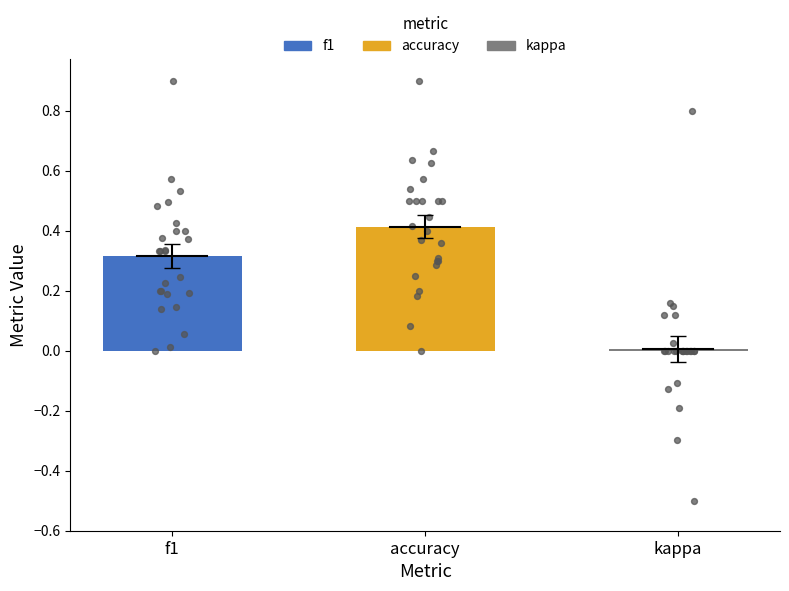

Is the value of f1 at 22 greater than the value of accuracy at 8?

No